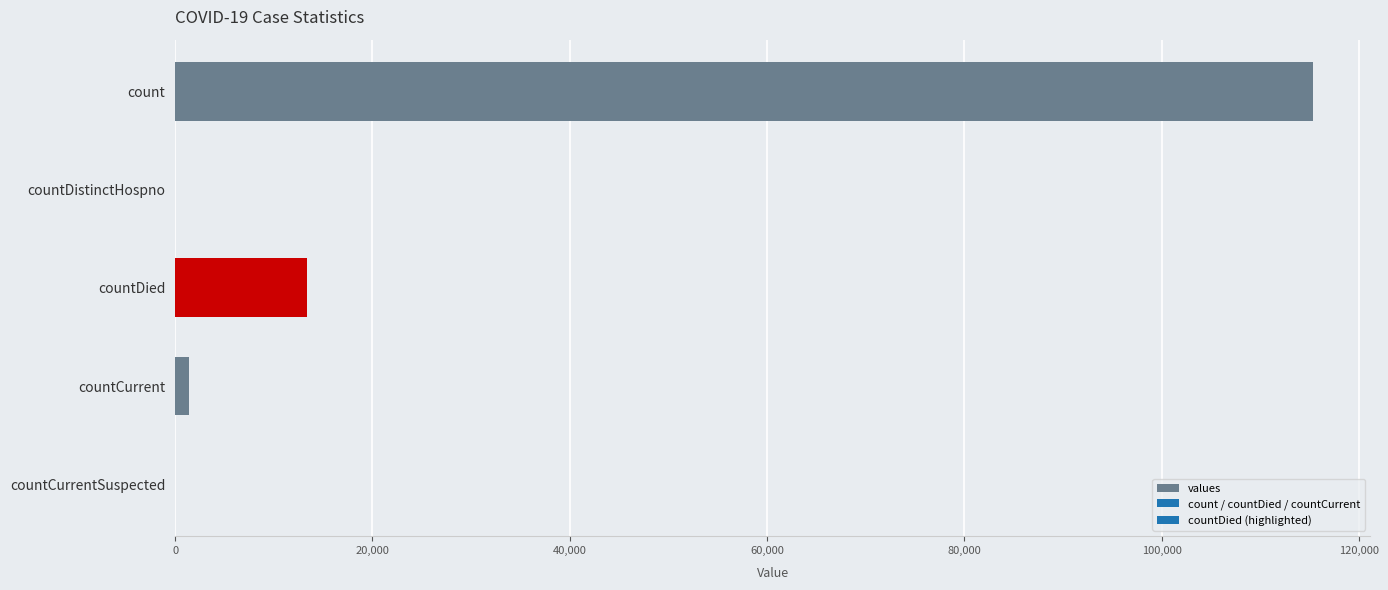

Which has a higher value, countDied or countCurrent?

countDied